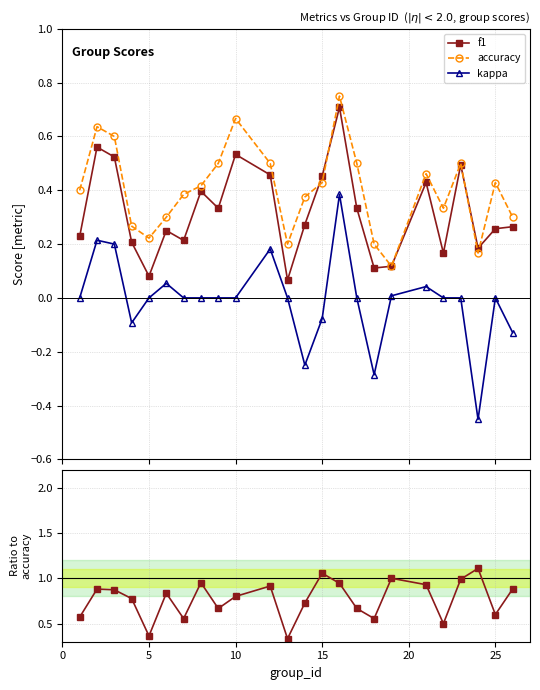

In f1, how many points are lower than both neighbors (excluding endpoints)?

7